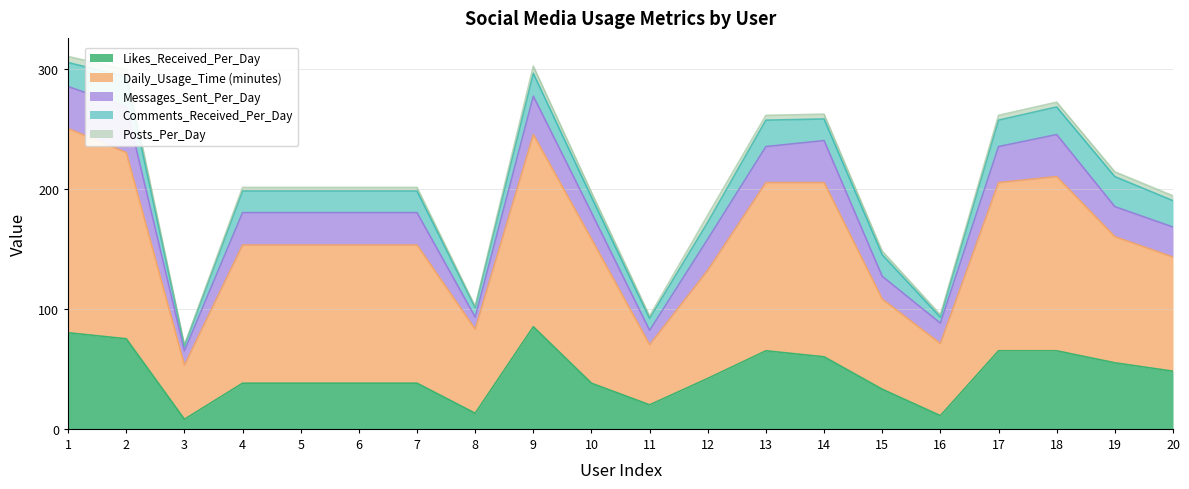

True or false: Posts_Per_Day and Daily_Usage_Time (minutes) intersect in this chart.

False